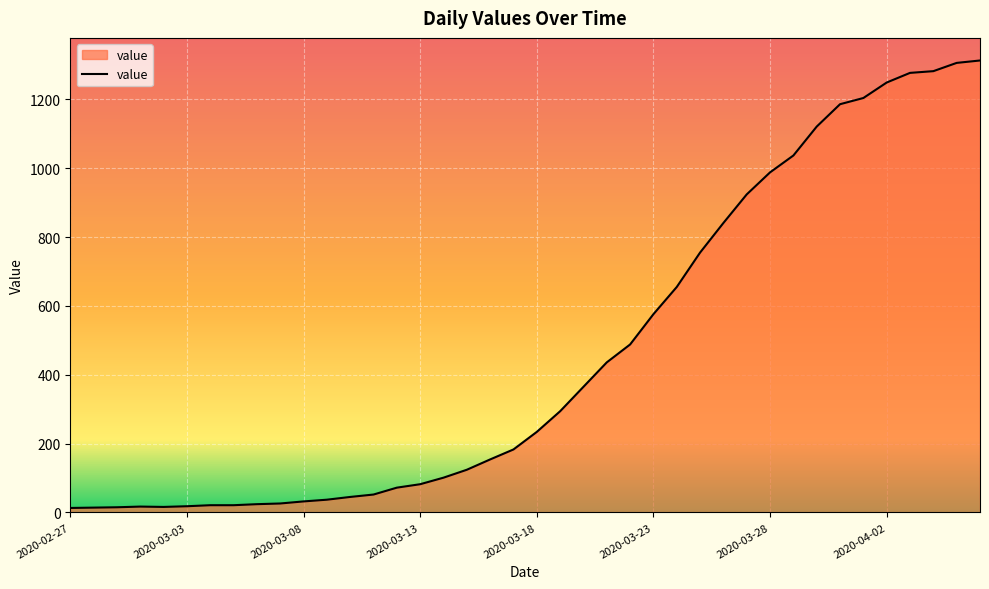

What is the difference between the maximum and minimum values?

1300